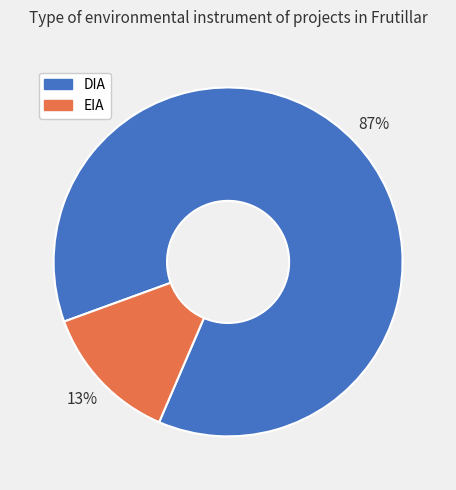

Is it true that DIA is 87% of the pie?

True